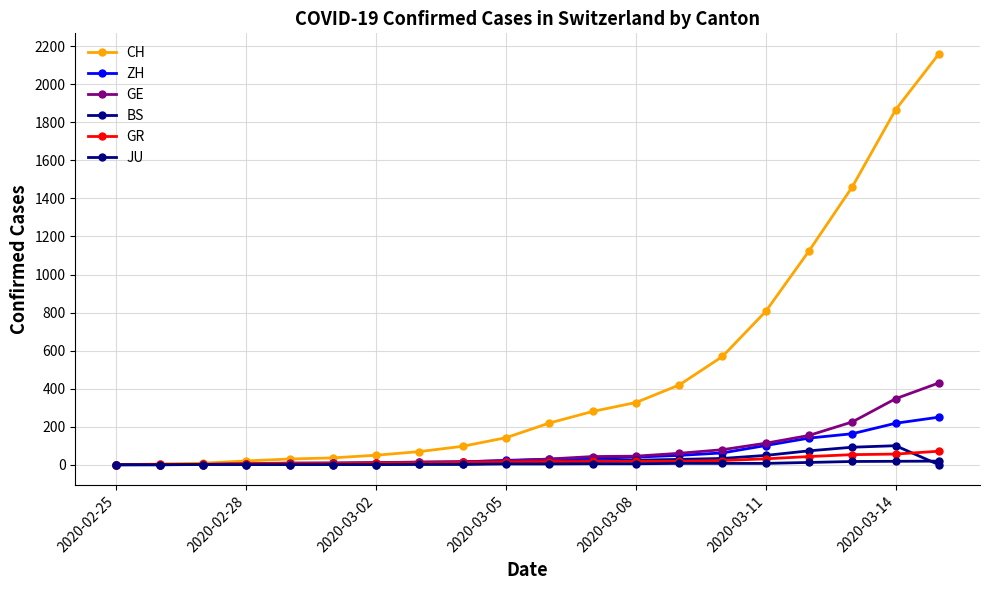

True or false: JU and GE cross at least once.

False